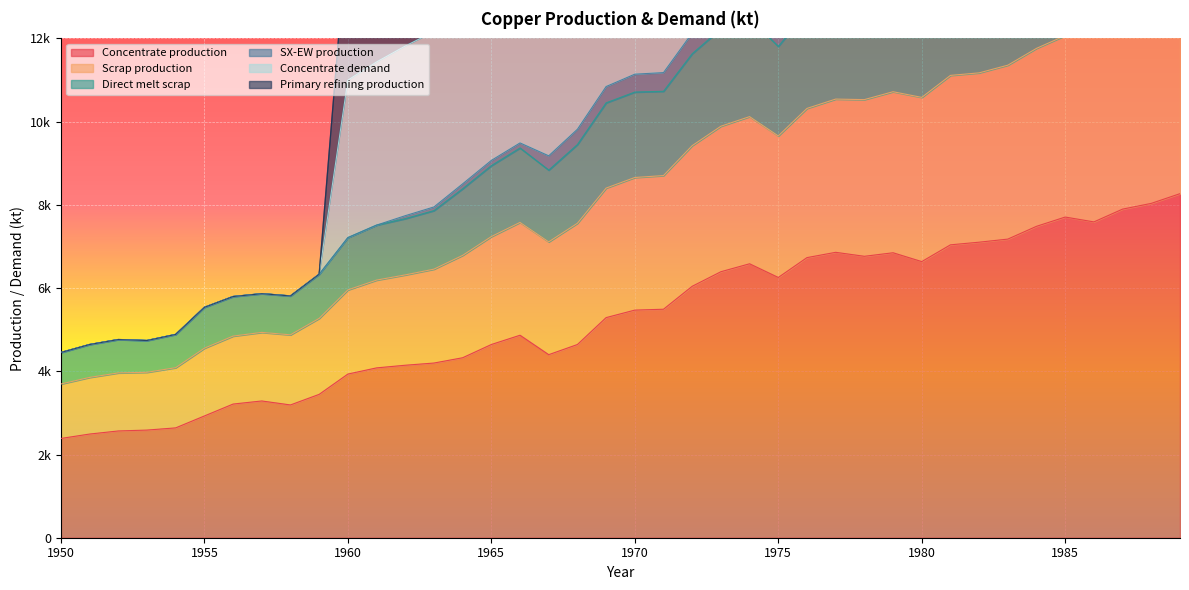

At which label does Concentrate demand reach its minimum?

1950